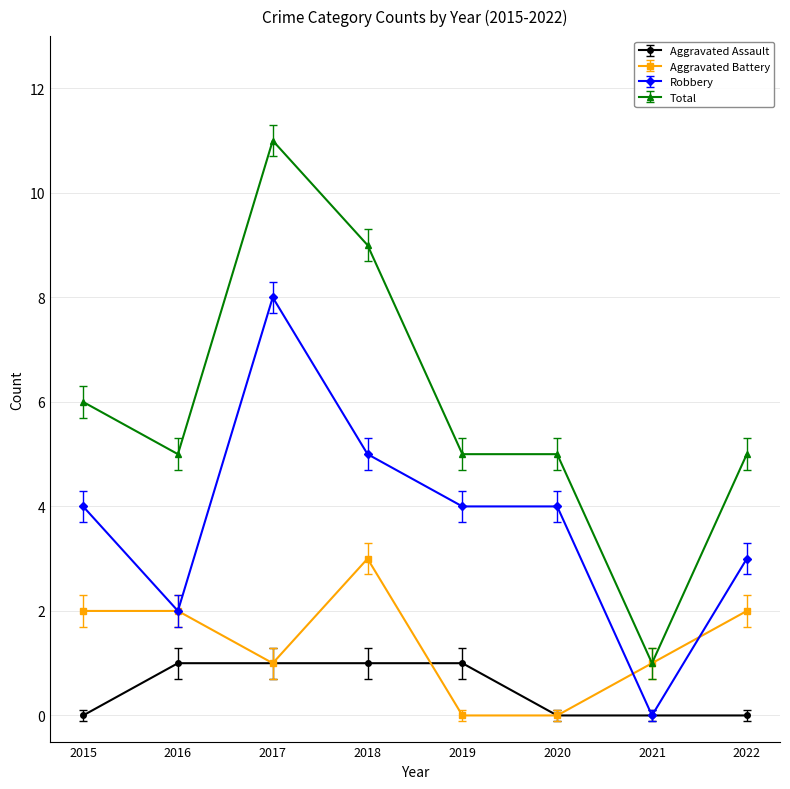

What is the sum of the Aggravated Battery values at 2022 and 2019?

2